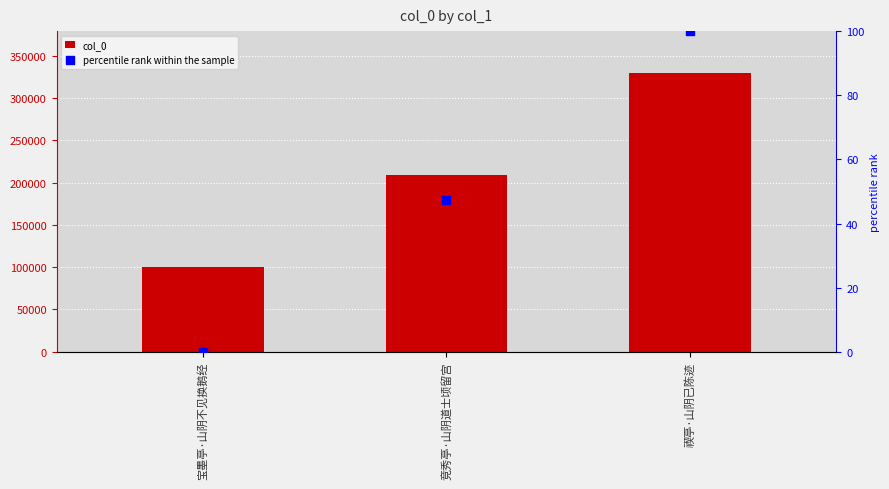

At how many categories does at least one series exceed 249397?

1